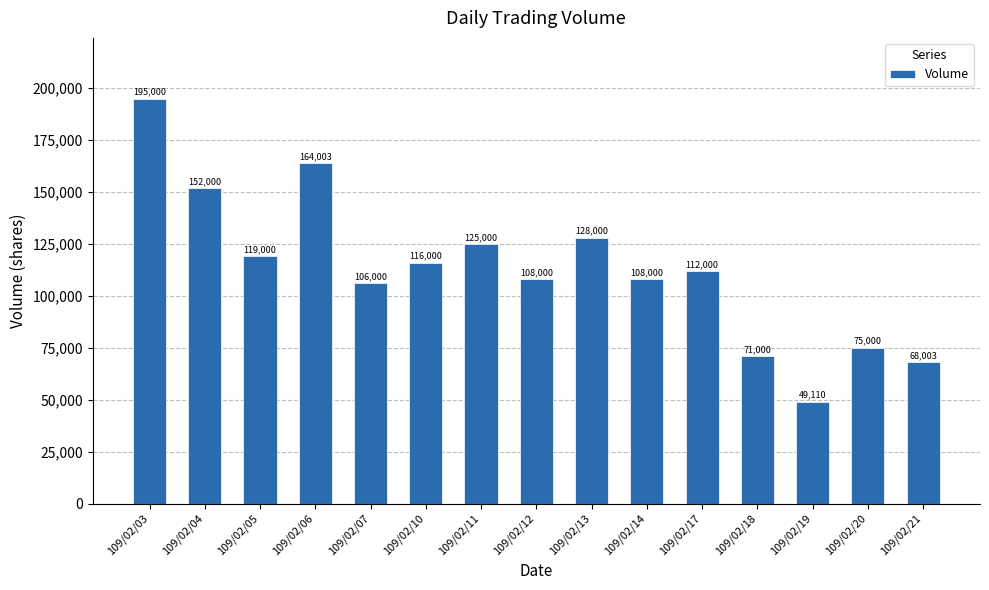

How many categories are shown in the chart?

15